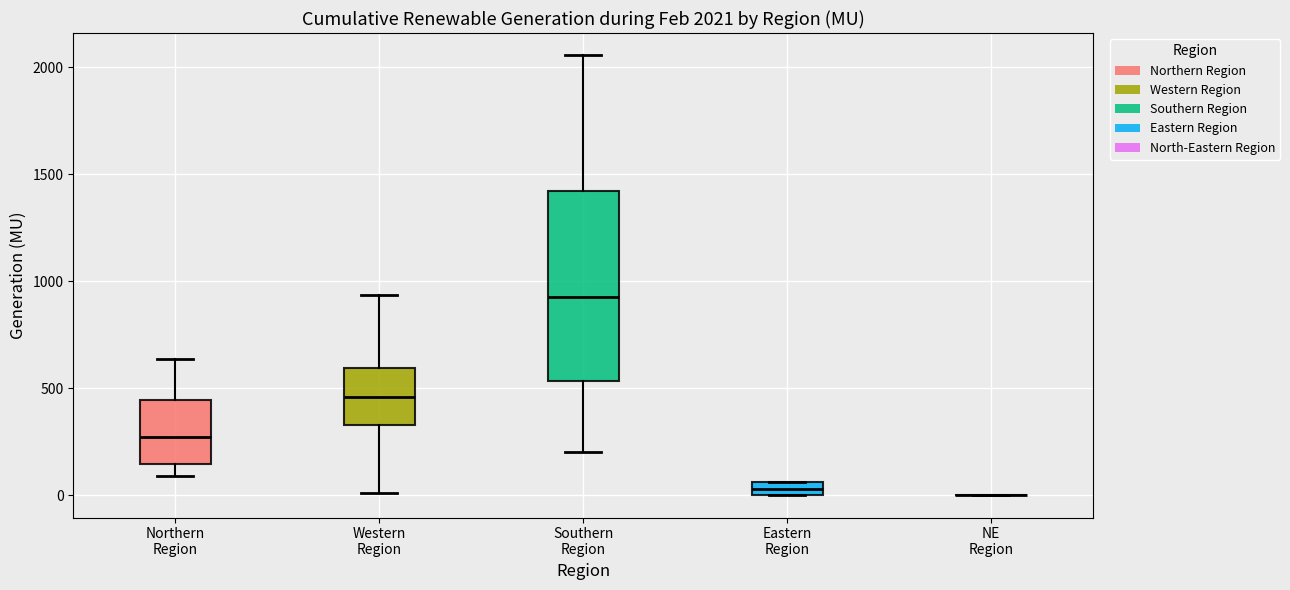

Which box is the tallest, from its lower edge to its upper edge?

Southern Region